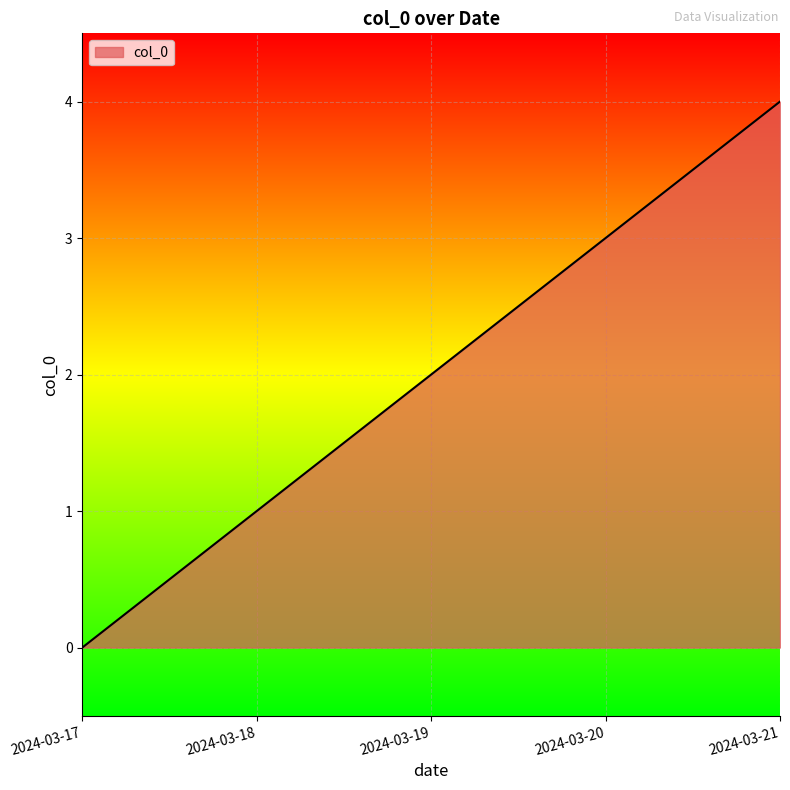

How many values are between 1 and 3?

3